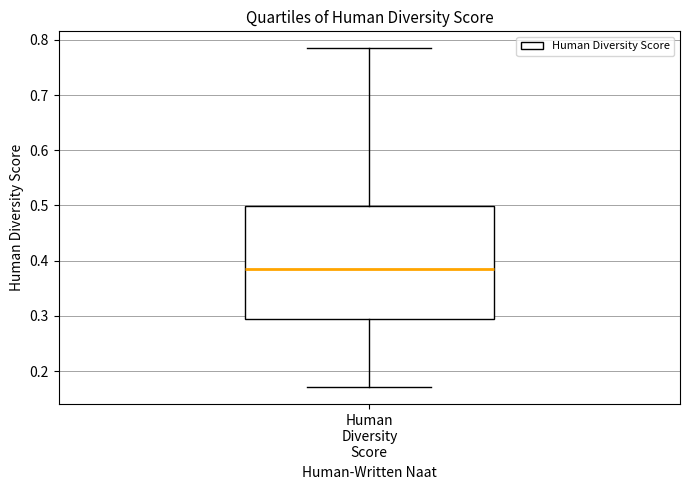

Read this box plot against the y-axis: the position of the median line, the range covered by the box, and the ends of both whiskers. The values are not printed on the chart, so give them approximately, as read against the axis.

median 0.38, box 0.29 to 0.50, whiskers 0.17 to 0.78